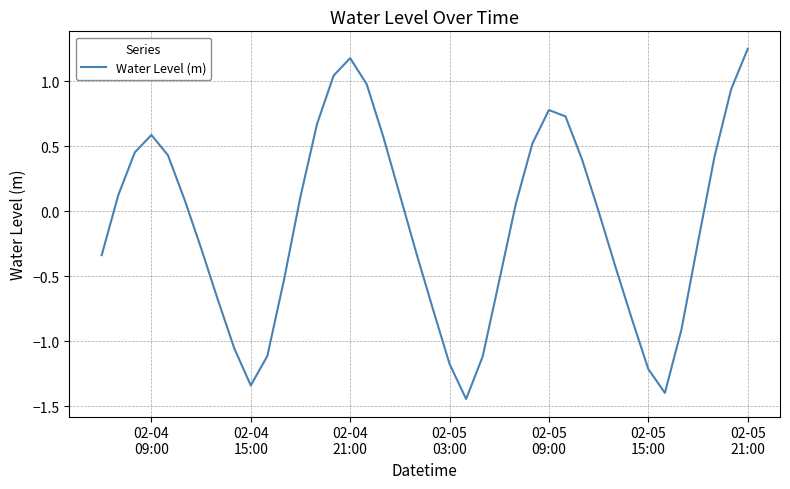

Does the chart display data point markers on the line(s)?

No